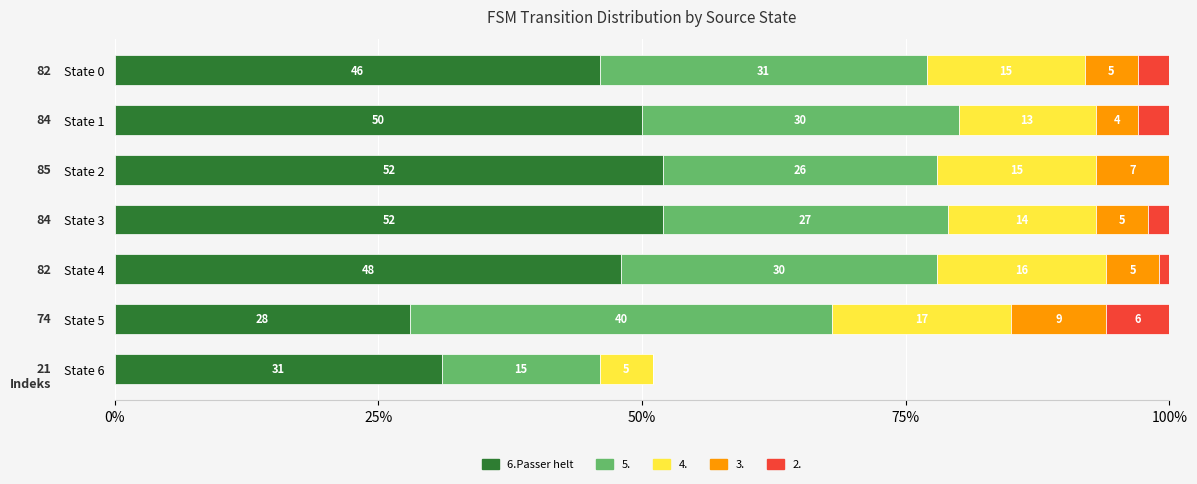

The value of 6.Passer helt at State 6 is 31. True or false?

True